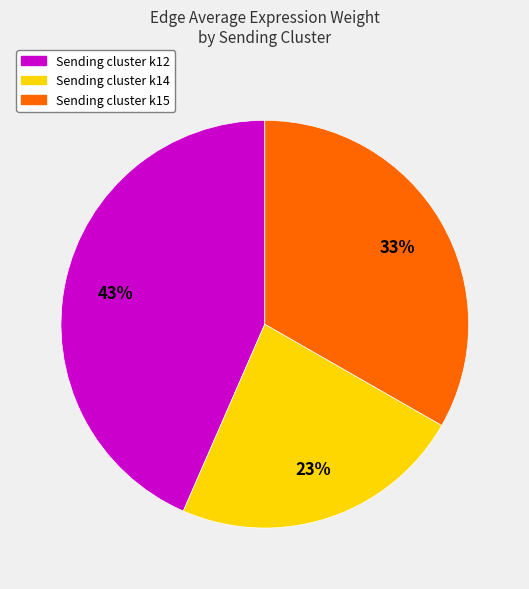

Count the number of slices in the pie.

3